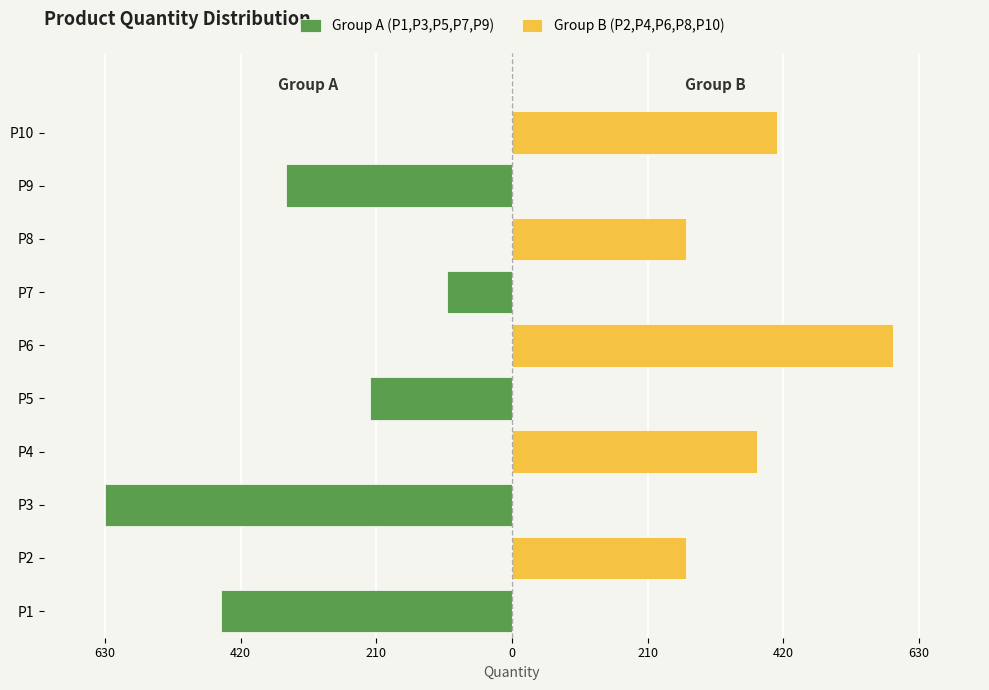

List the series in order of their overall mean, lowest first.

Group A (P1,P3,P5,P7,P9), Group B (P2,P4,P6,P8,P10)